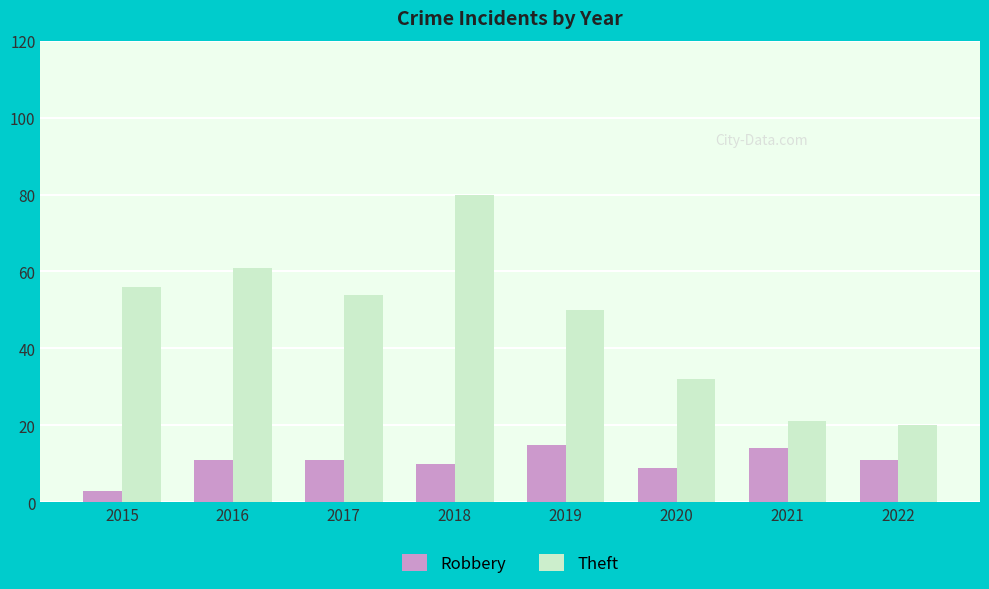

Which label corresponds to the smallest value in the chart?

2015